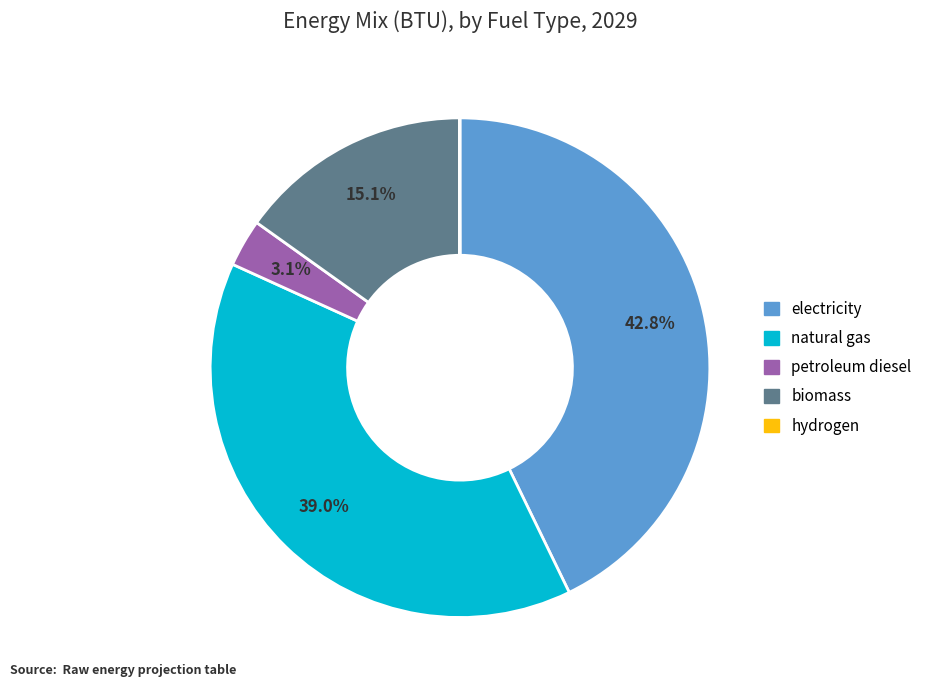

What is the largest slice in the pie chart?

electricity